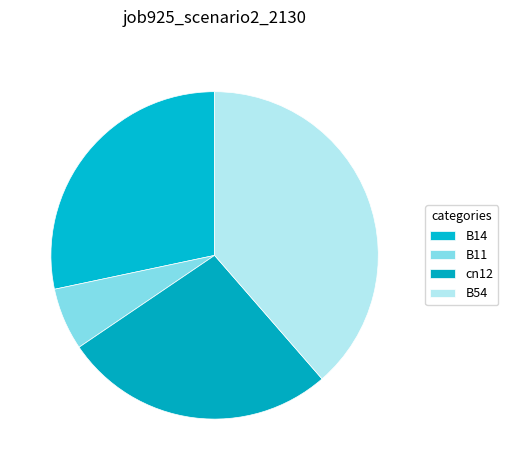

What is the largest slice in the pie chart?

B54